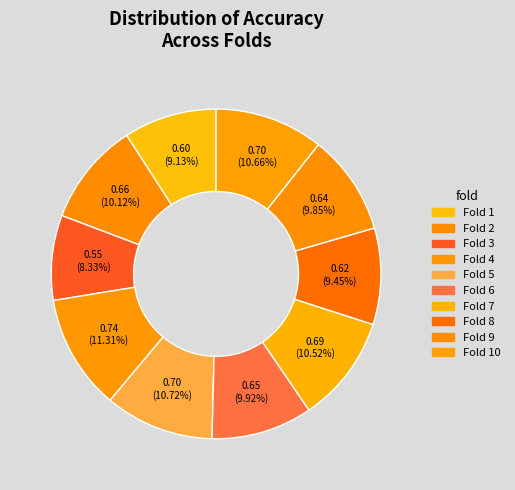

Count the number of slices in the pie.

10